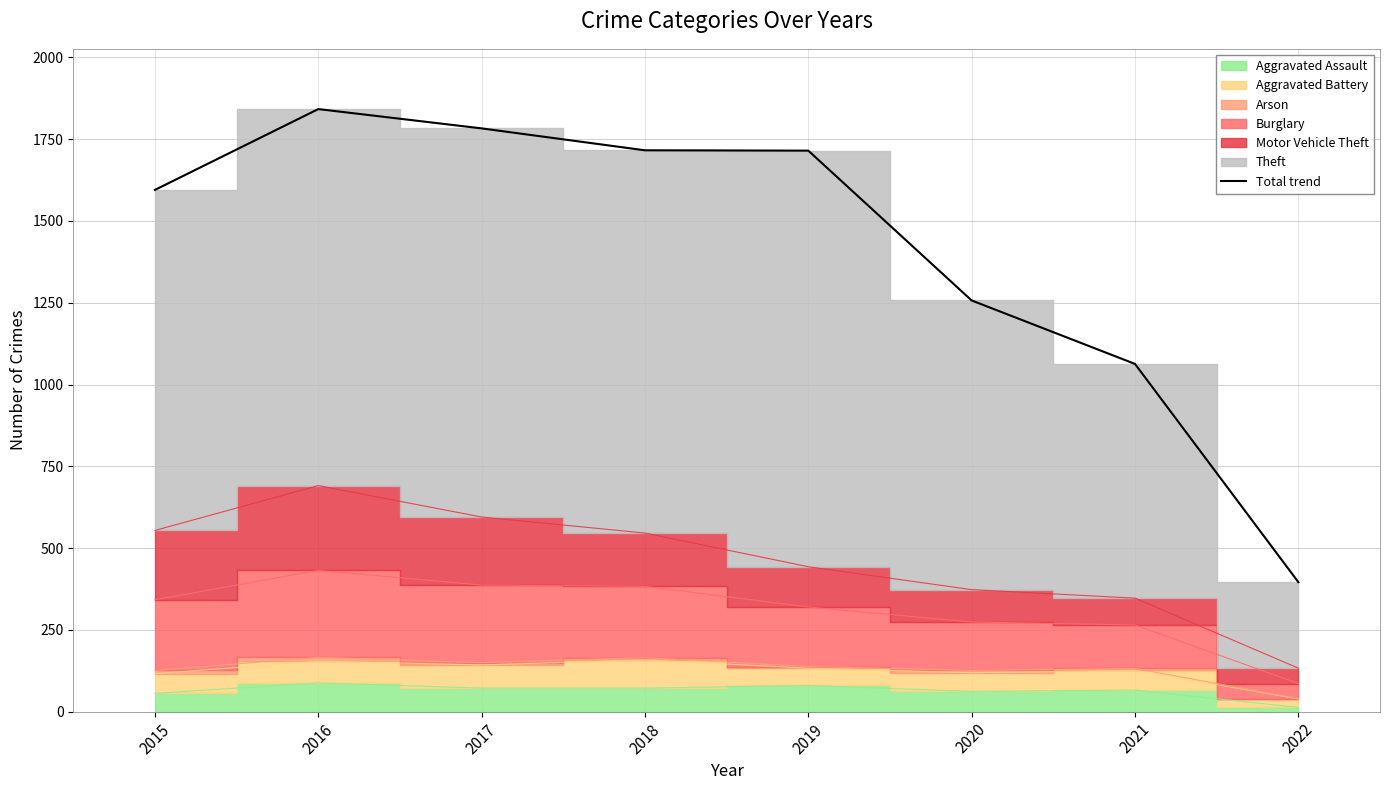

What is the difference between the second highest and second lowest values?

720